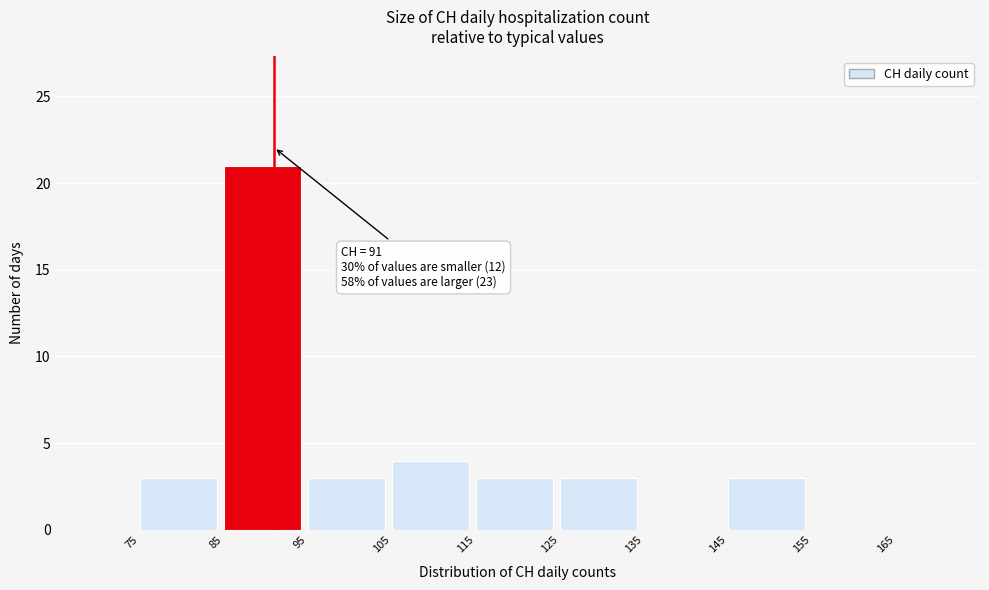

Over which range of the x-axis is the bar tallest?

85 to 95